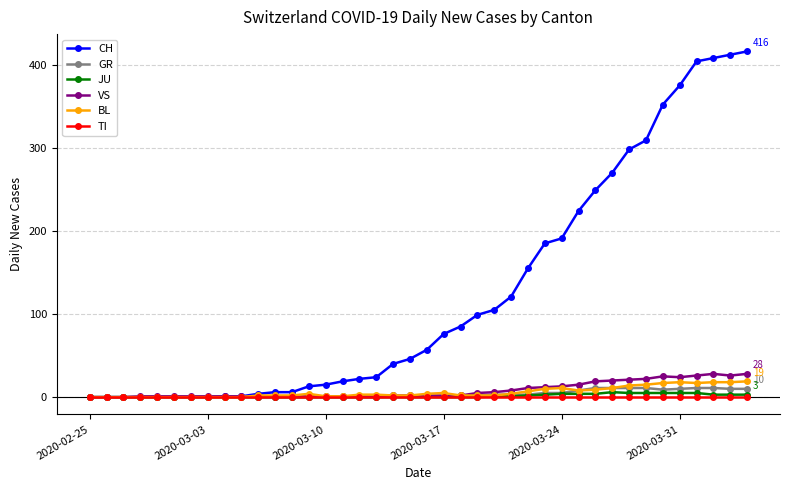

Which series has the widest spread of values?

CH